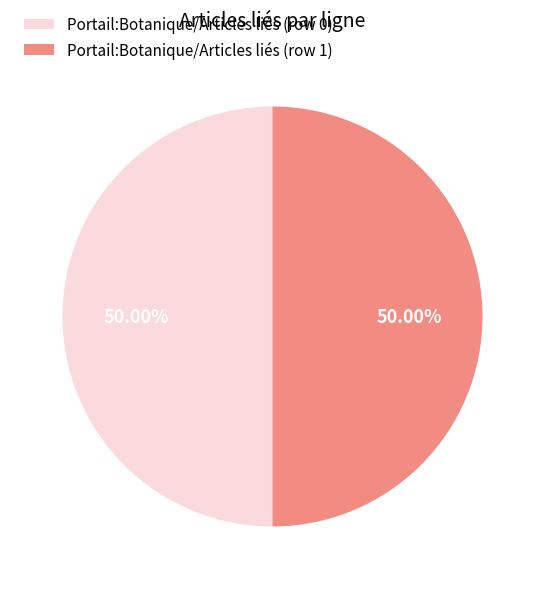

Approximately how many times larger is the value at Portail:Botanique/Articles liés (row 0) compared to Portail:Botanique/Articles liés (row 1)?

1.0